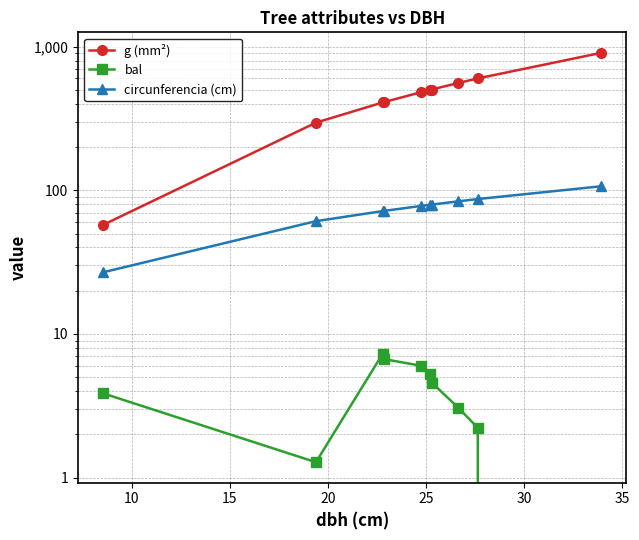

In bal, how many points are lower than both neighbors (excluding endpoints)?

1